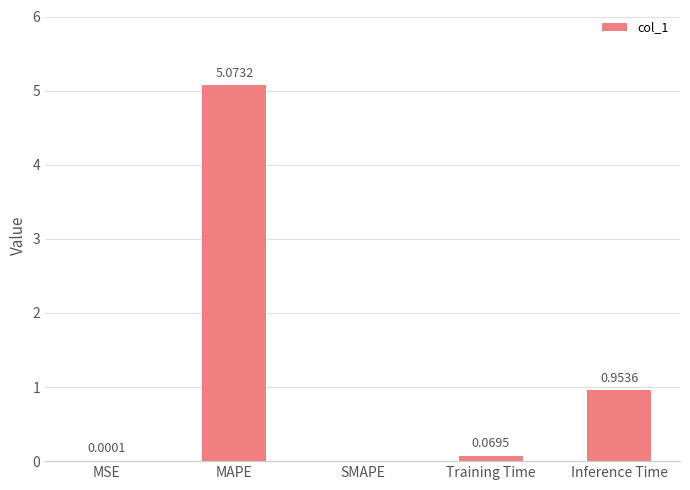

What is the sum of all values?

6.1